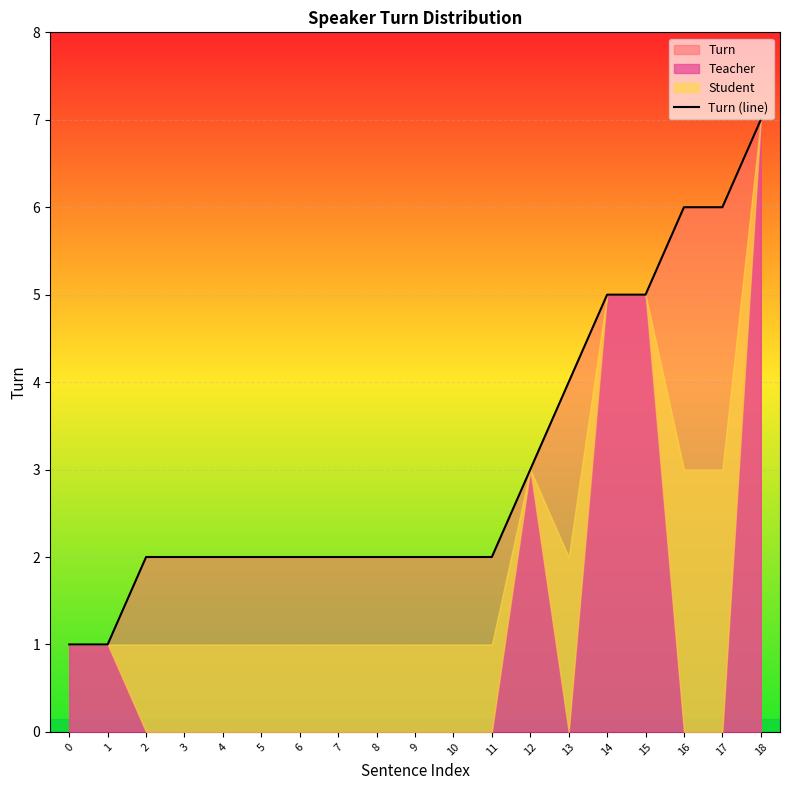

Is it true that the value at 0 is 1?

True